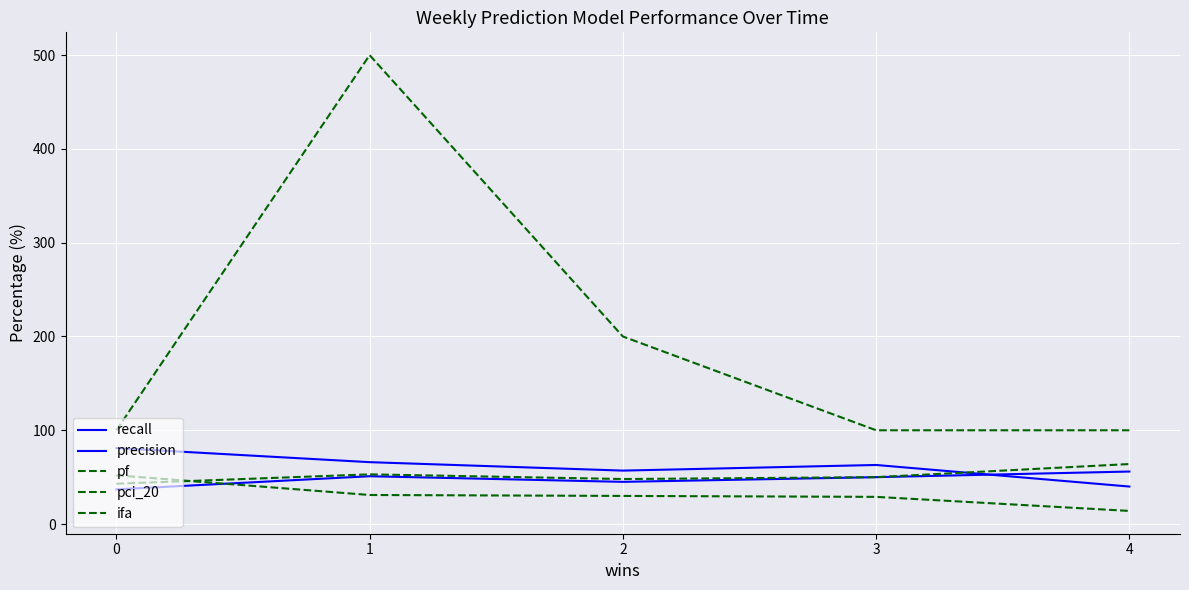

Does the chart have visible grid lines?

Yes